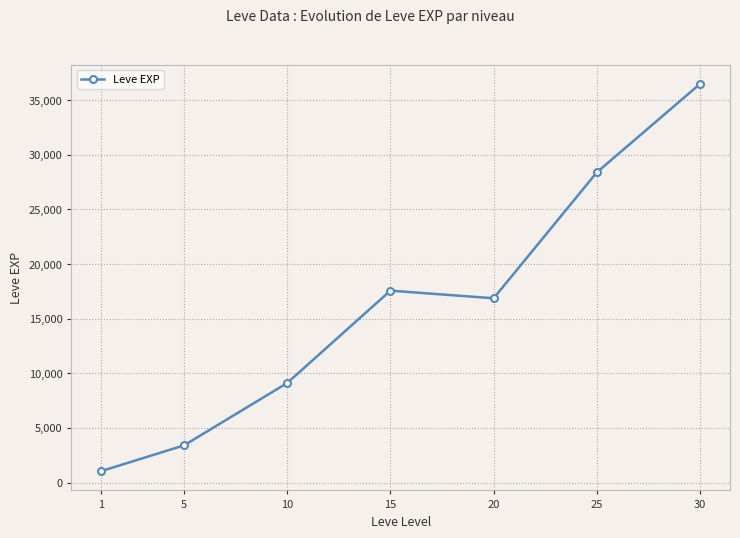

What is the change in value from 5 to 30?

+33095.8